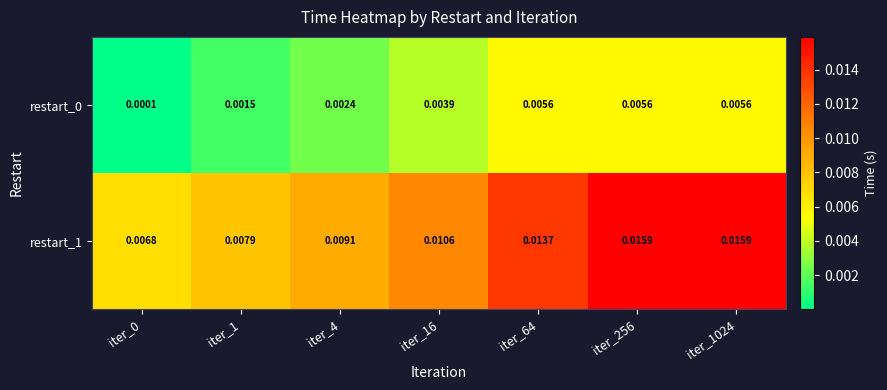

Is the value of restart_1 at iter_256 greater than the value of restart_0 at iter_64?

Yes